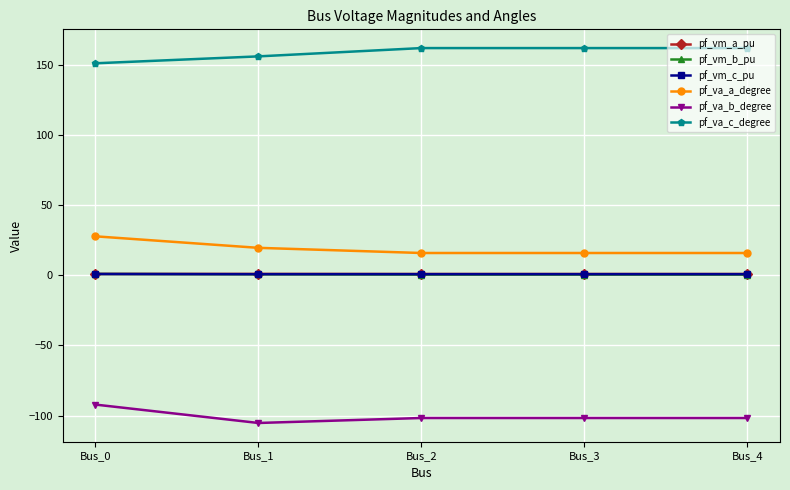

How many categories are shown in the chart?

5